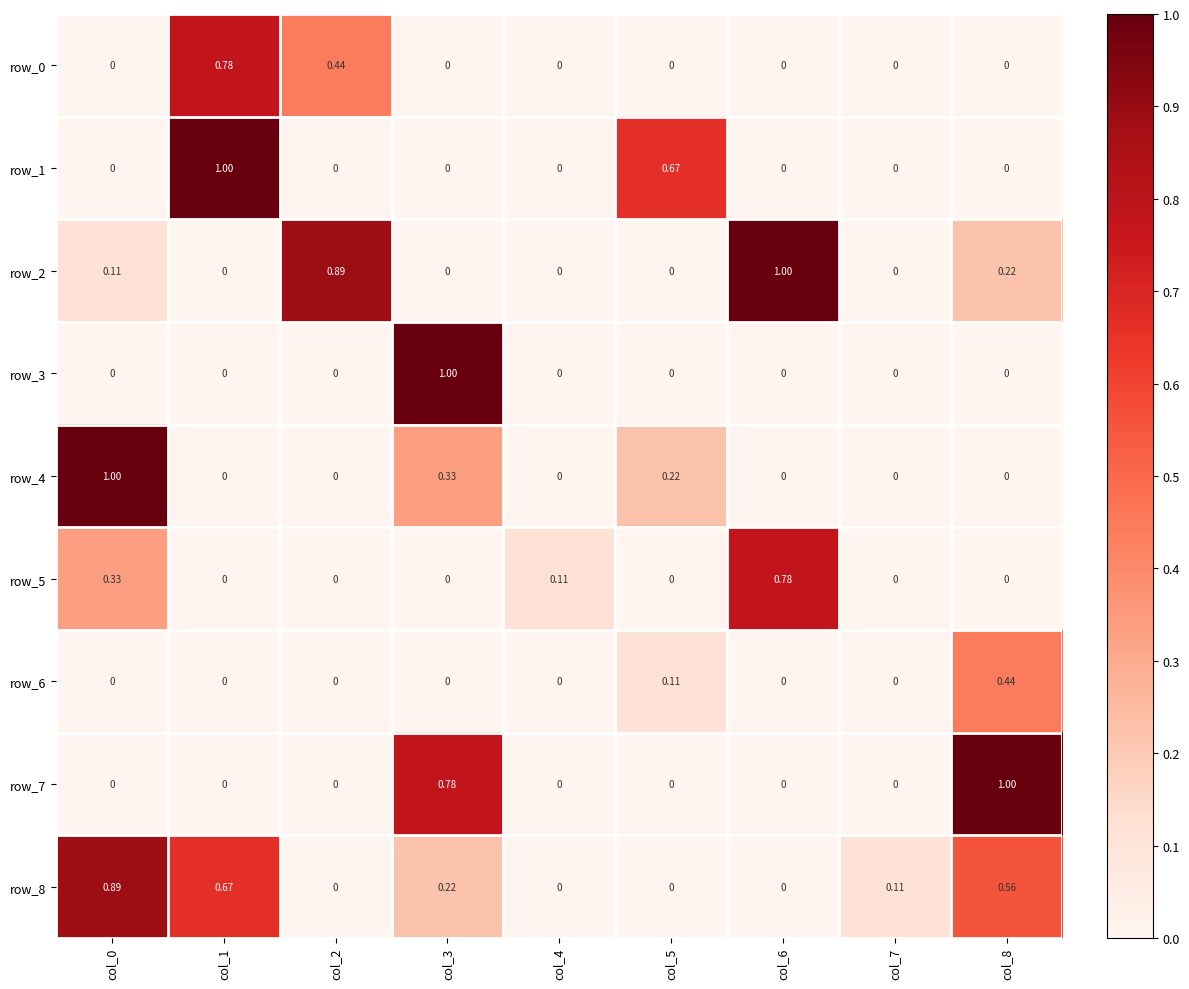

Rank the series by their maximum value, from lowest to highest.

row_6, row_0, row_5, row_8, row_1, row_2, row_3, row_4, row_7